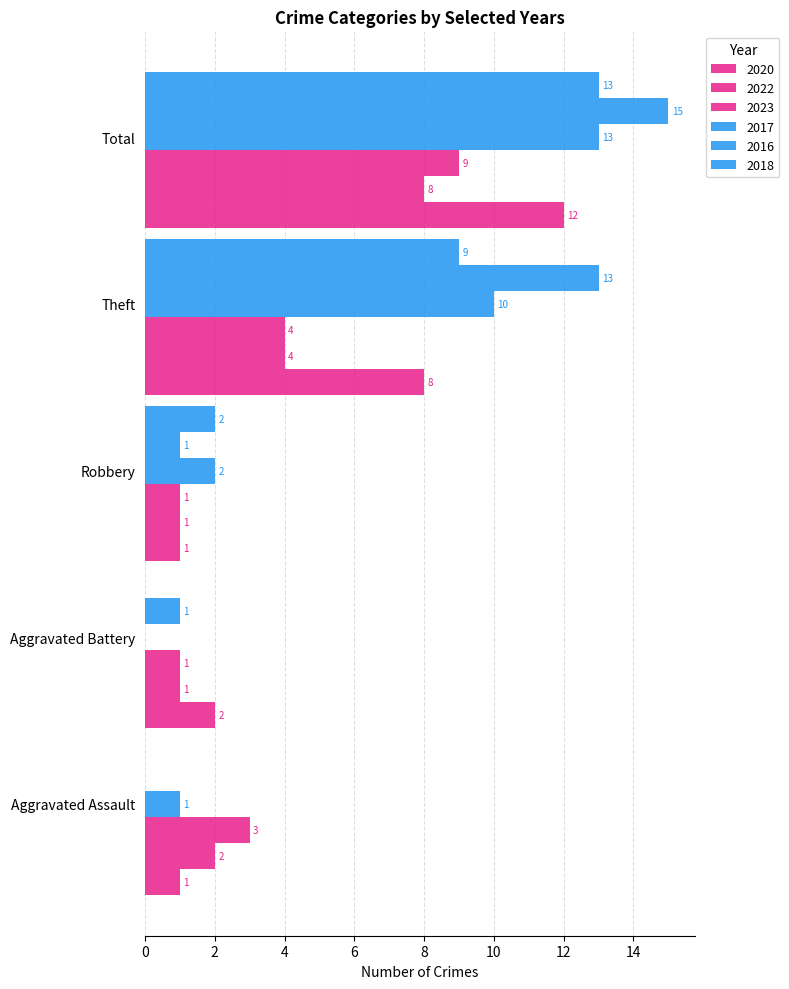

Count the number of categories in the chart.

5